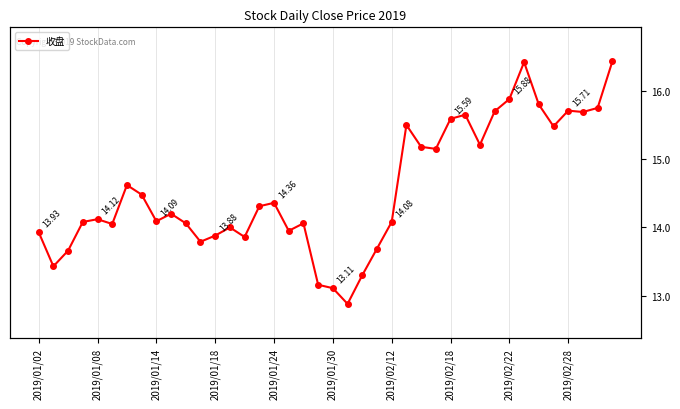

How many points are lower than both their immediate neighbors (excluding endpoints)?

11